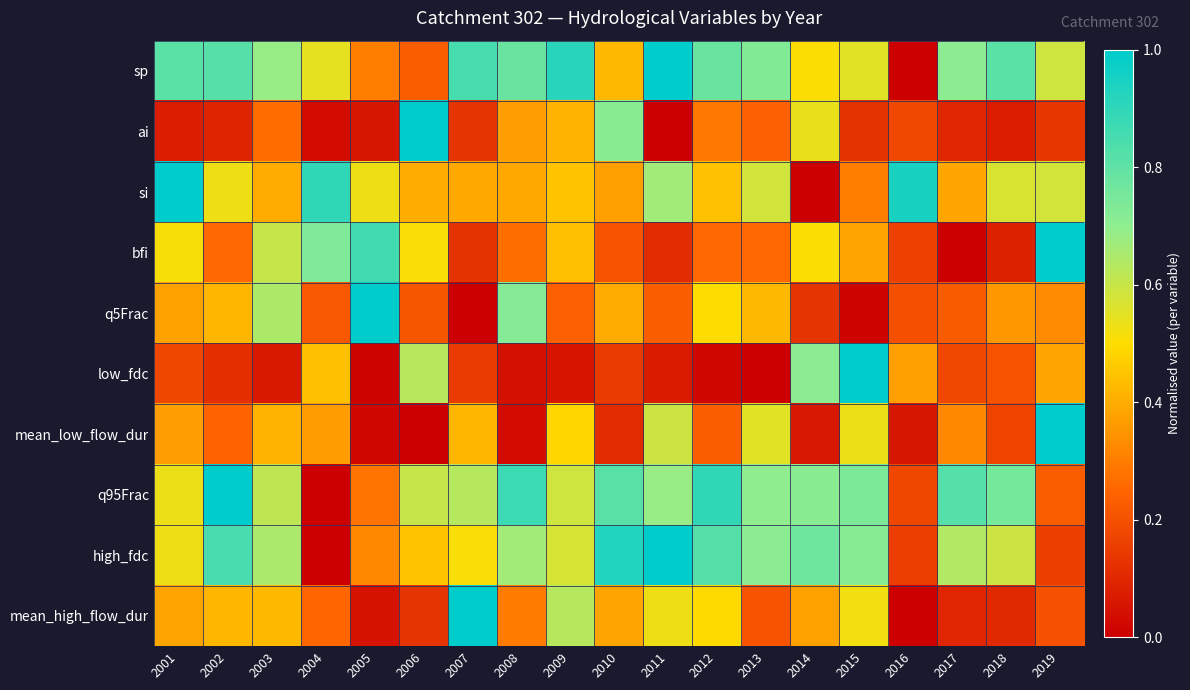

Which series has the largest total across all categories?

sp